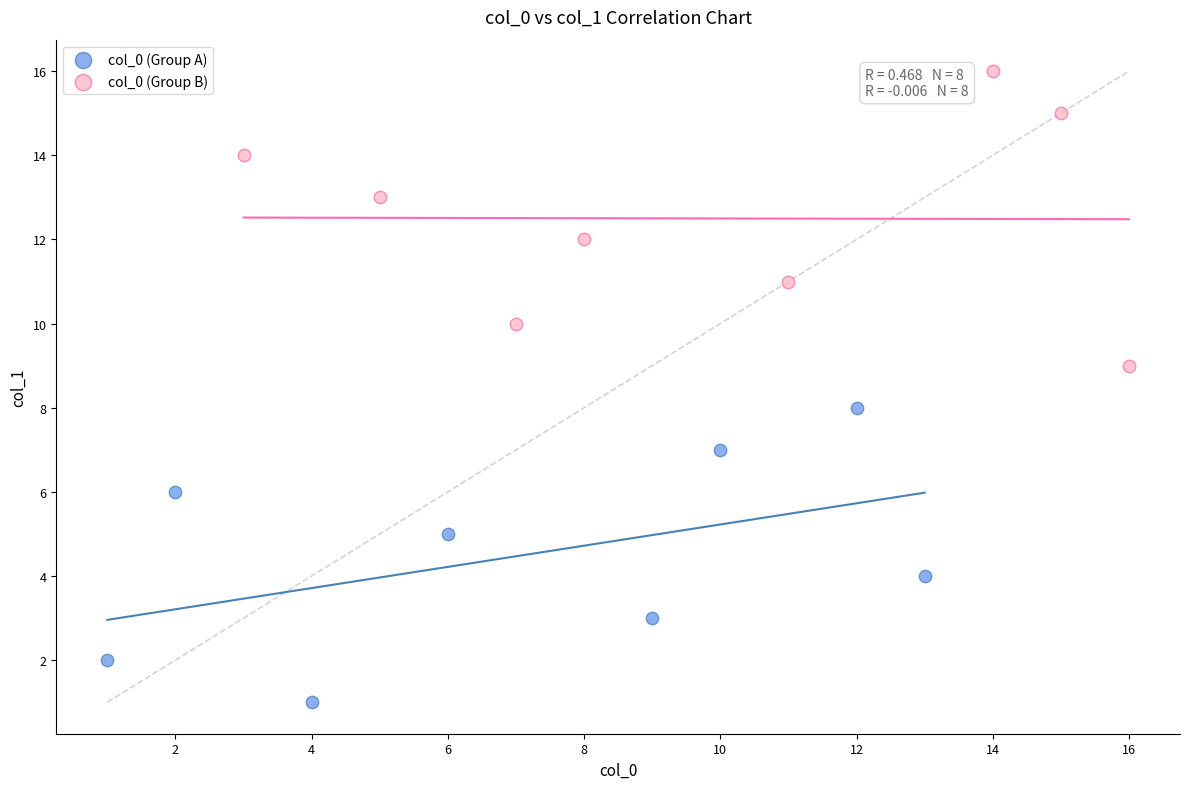

Which series reaches the maximum Y coordinate?

col_0 (Group B)